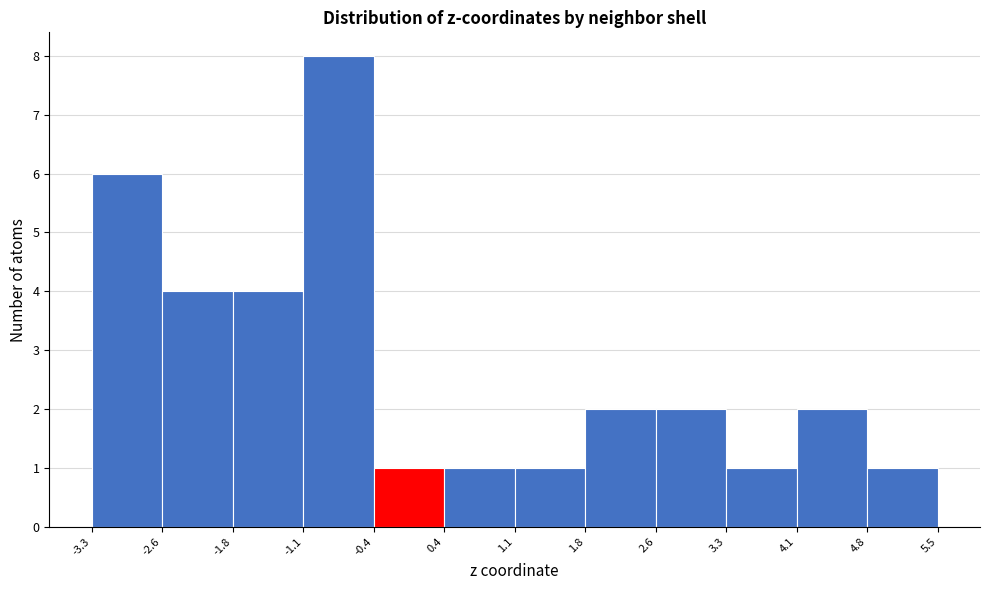

Over which range of the x-axis is the bar tallest?

-1.1 to -0.4